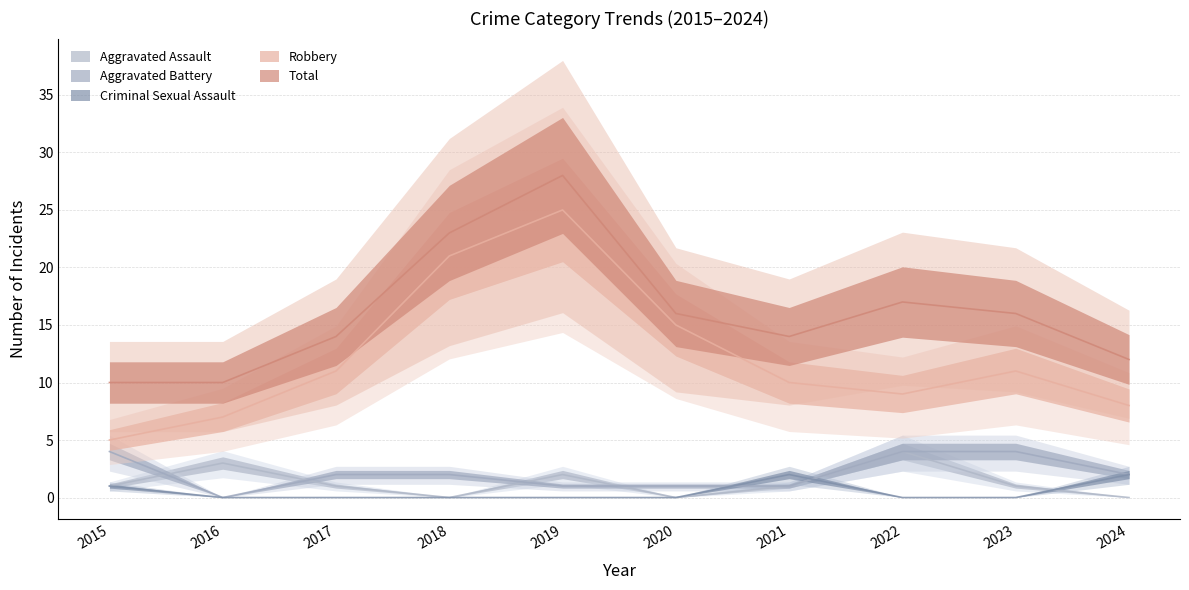

The Total series shows 10 at 2015. True or false?

True